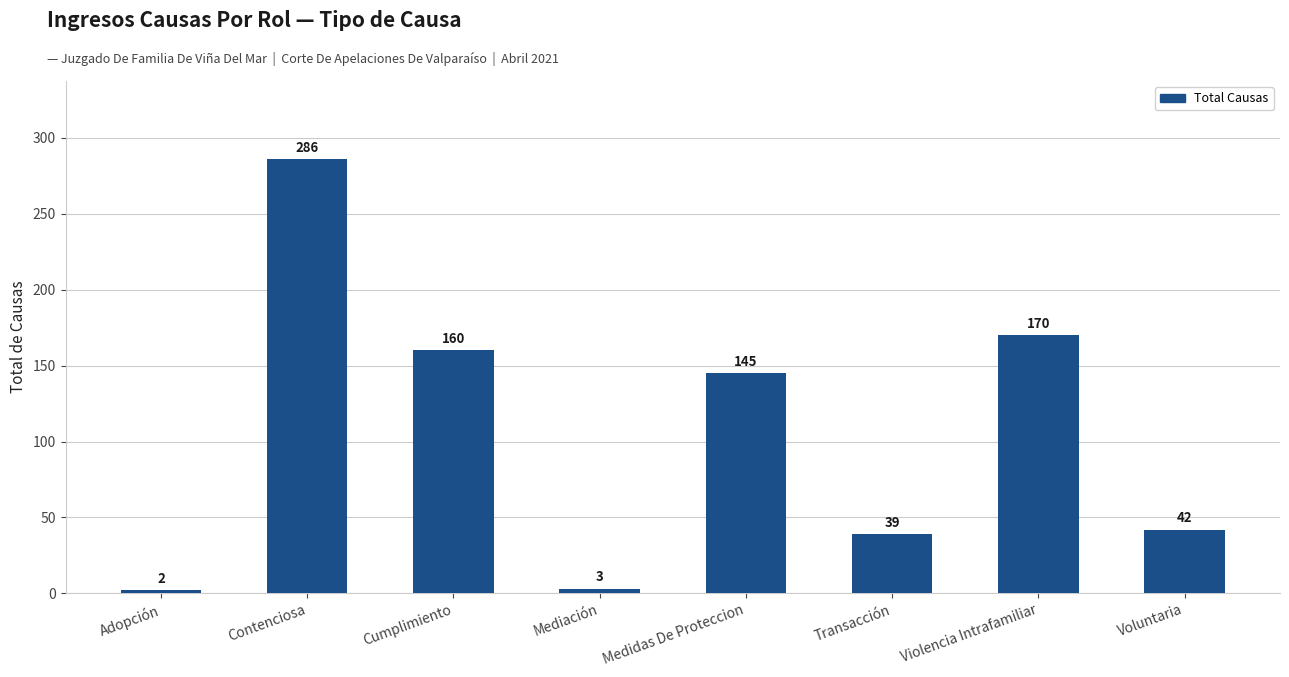

What value does the data have at Contenciosa, to the nearest 5?

285